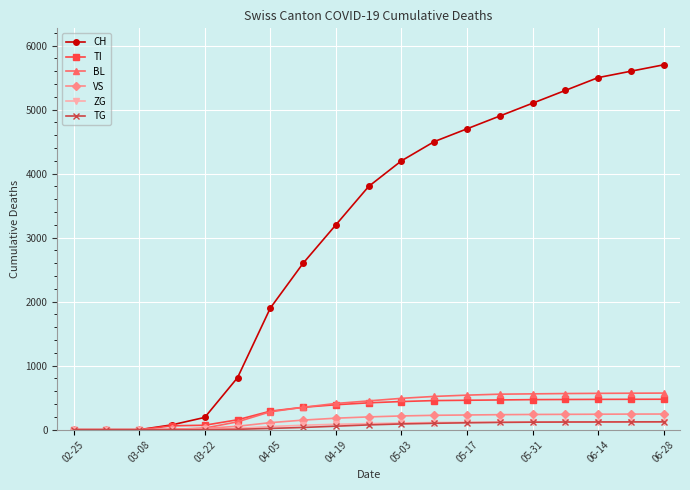

Which series has the widest spread of values?

CH